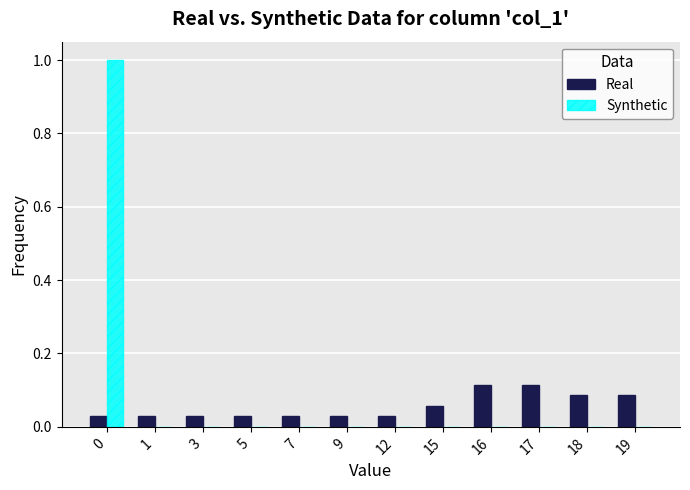

Which series has the largest total across all categories?

Synthetic